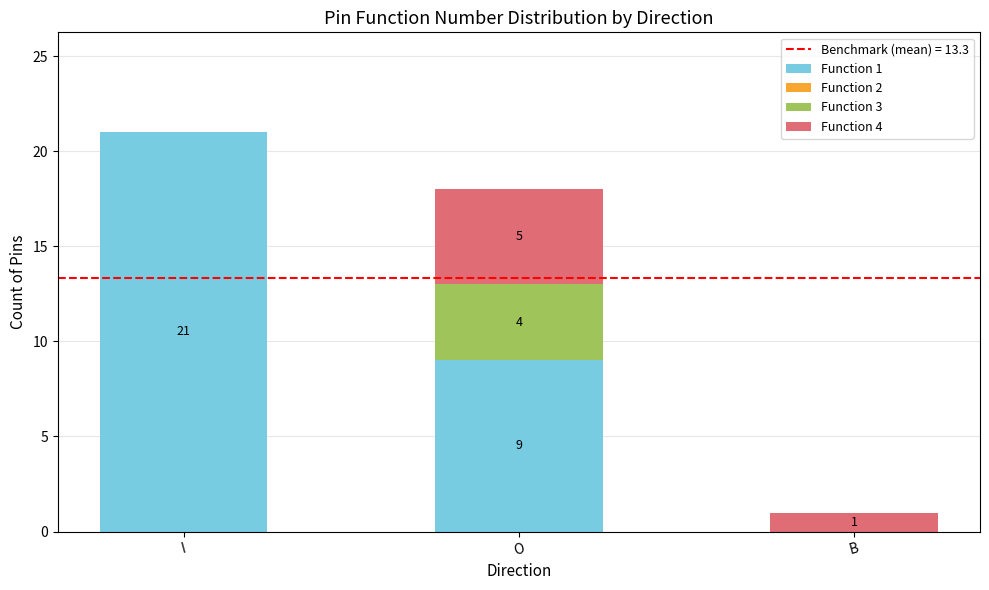

Are the bars grouped side by side (vs. stacked)?

No